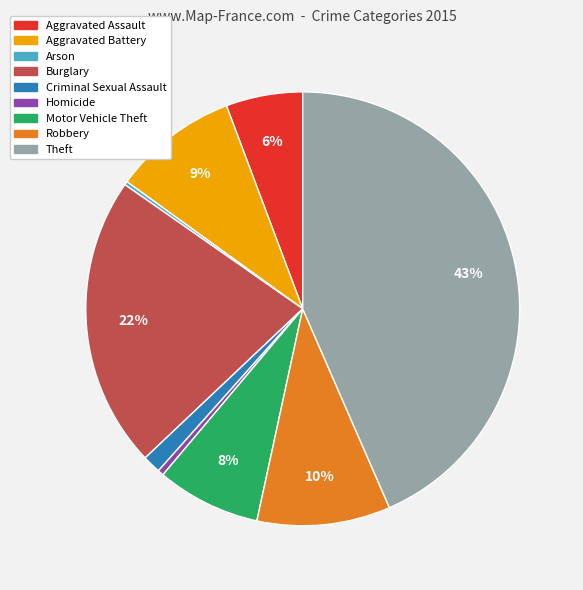

True or false: Aggravated Battery accounts for 4% of the total.

False